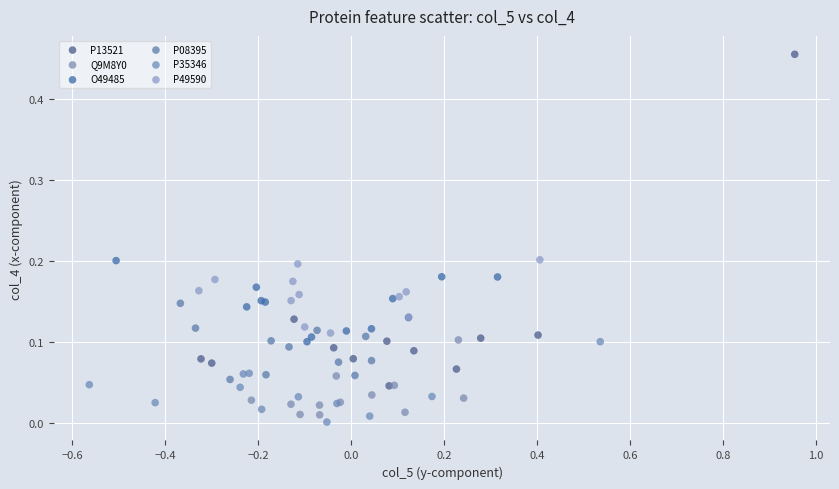

Which series has the largest Y range (max minus min)?

P13521